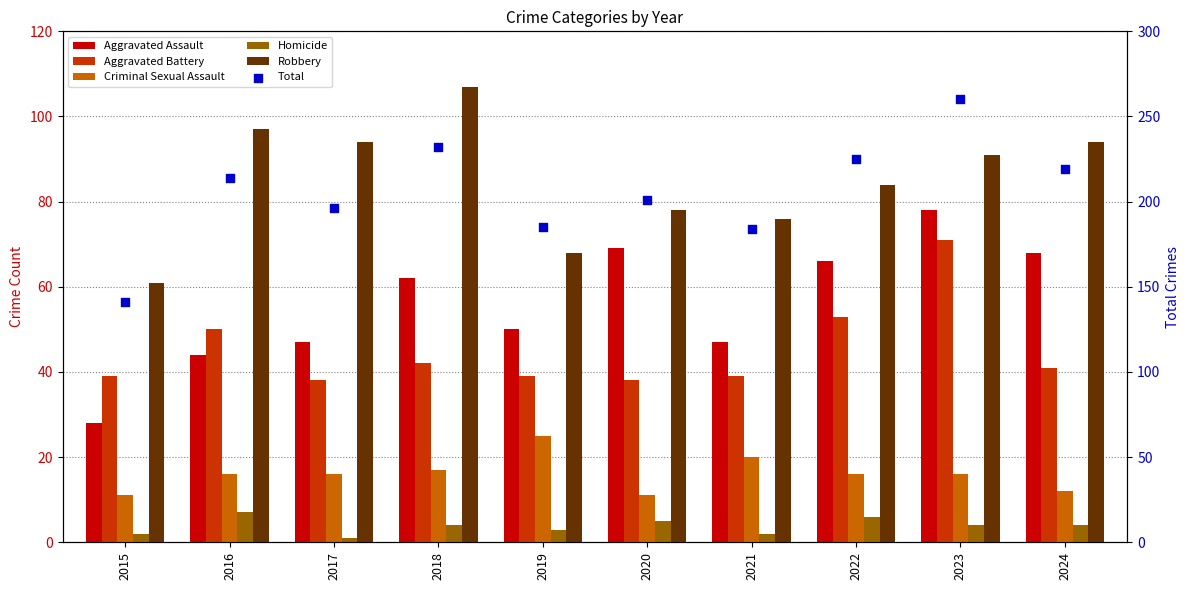

Is the value of Homicide at 2019 greater than the value of Robbery at 2020?

No